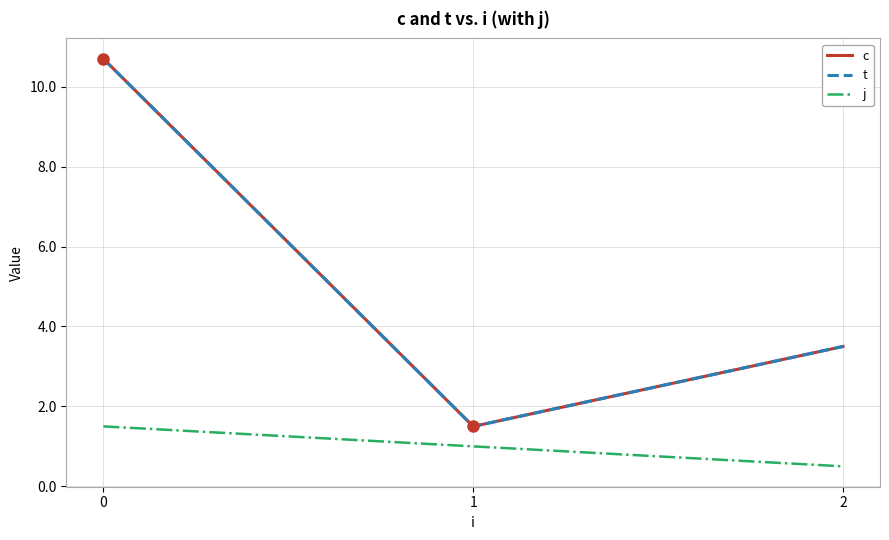

Is this an area chart (filled region under the line)?

No